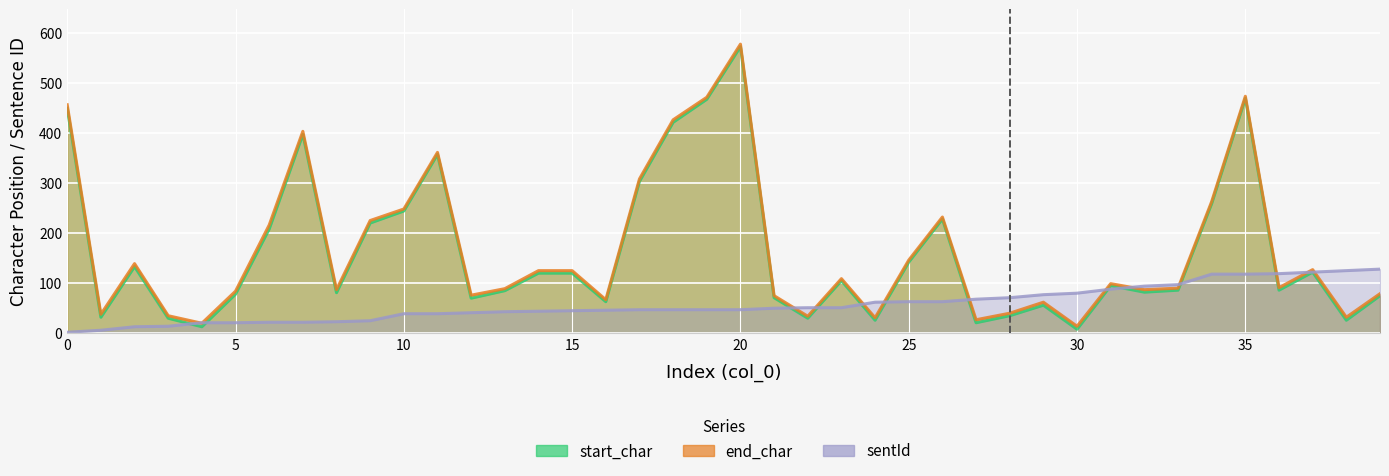

At which category does end_char reach its first local peak?

2